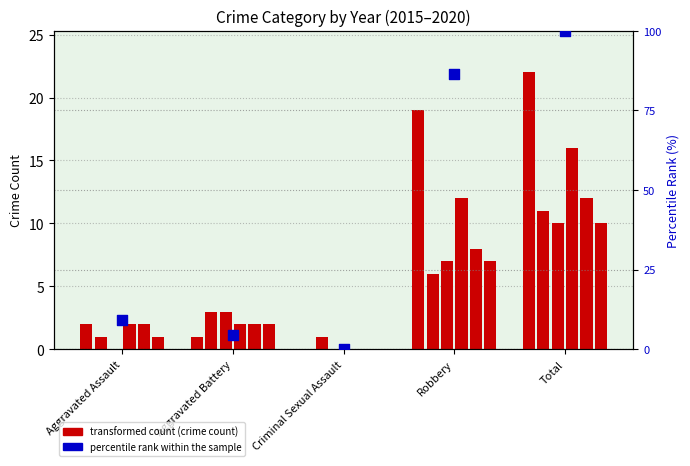

Which has a higher value, Aggravated Assault or Total?

Total